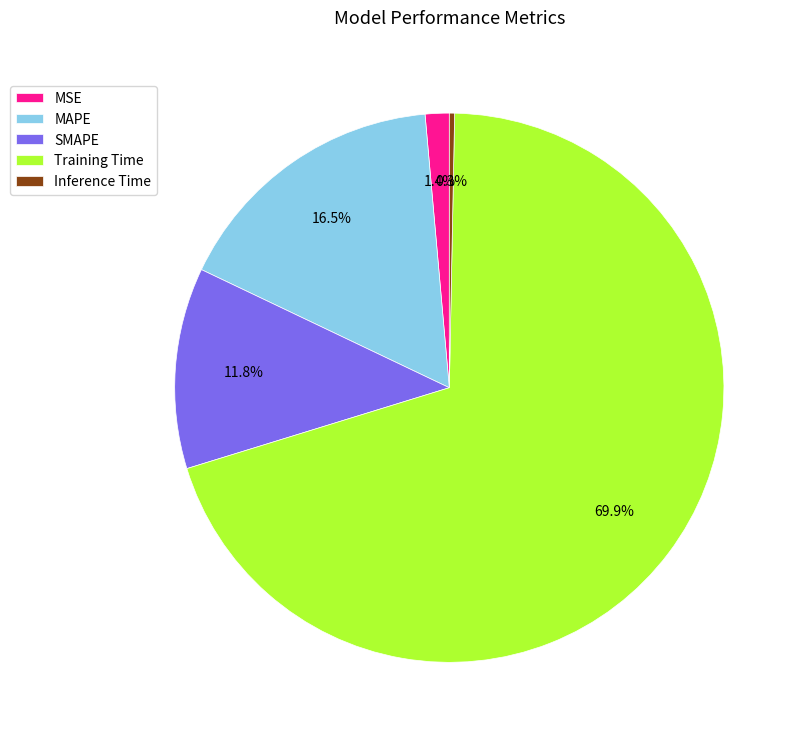

Which category accounts for the majority?

Training Time